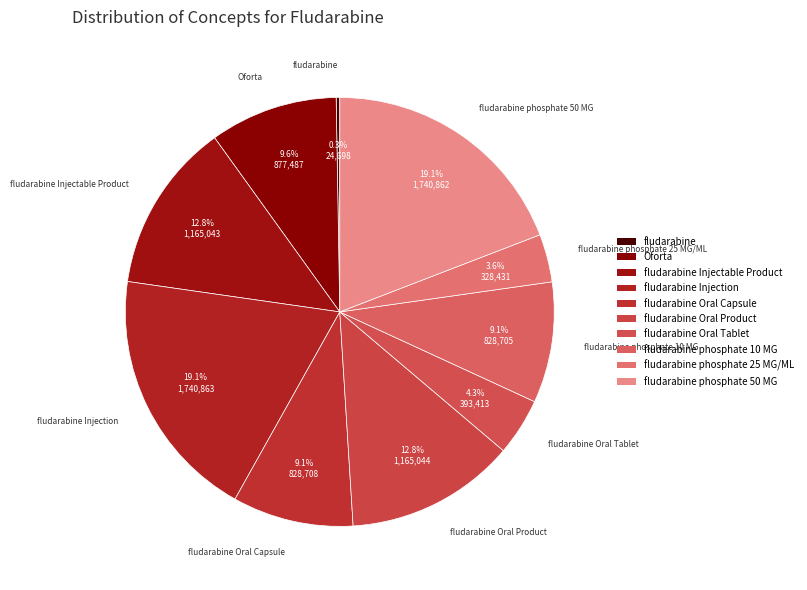

Is there a majority slice in this chart?

No